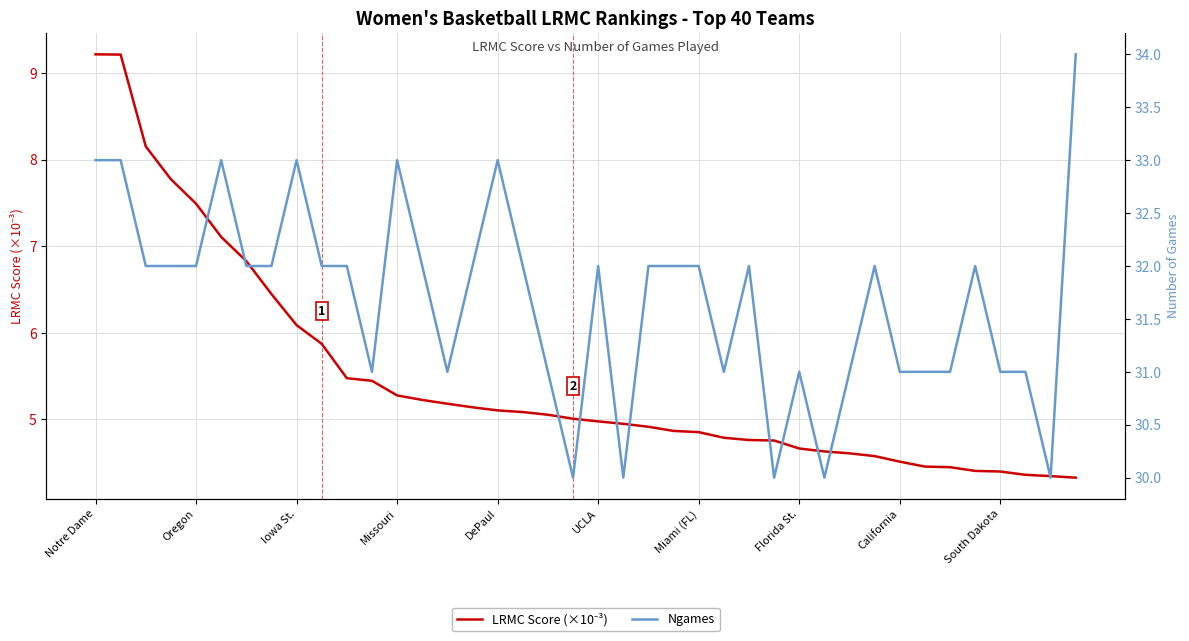

What is the difference between the maximum and minimum values in the Ngames series?

4.0